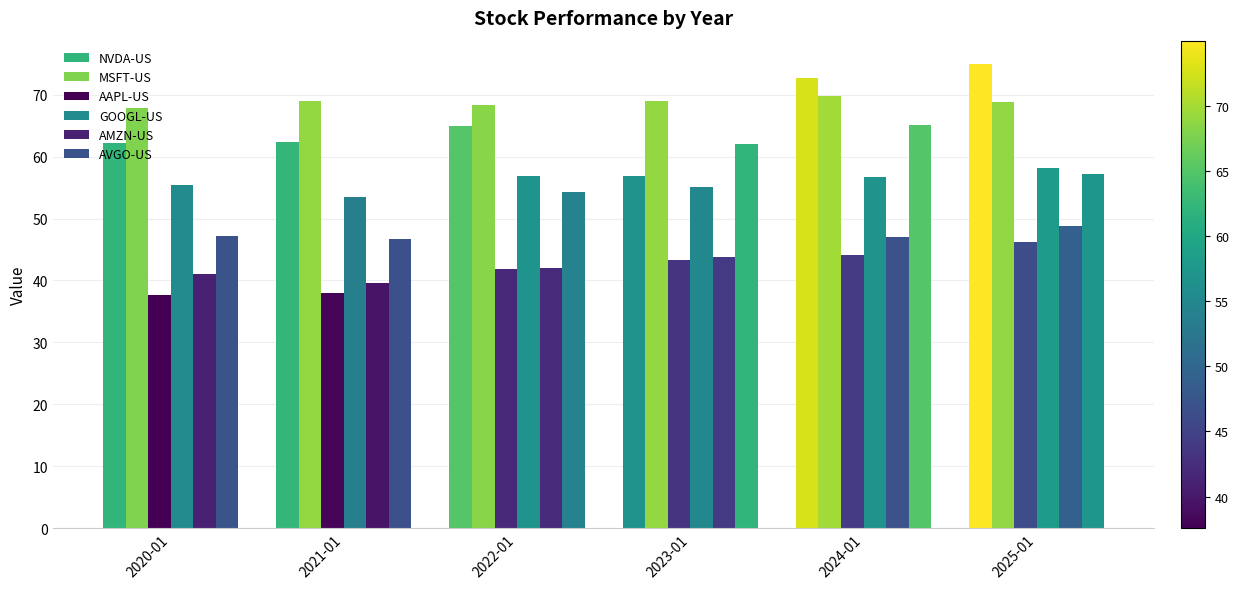

What is the maximum value for MSFT-US?

69.8